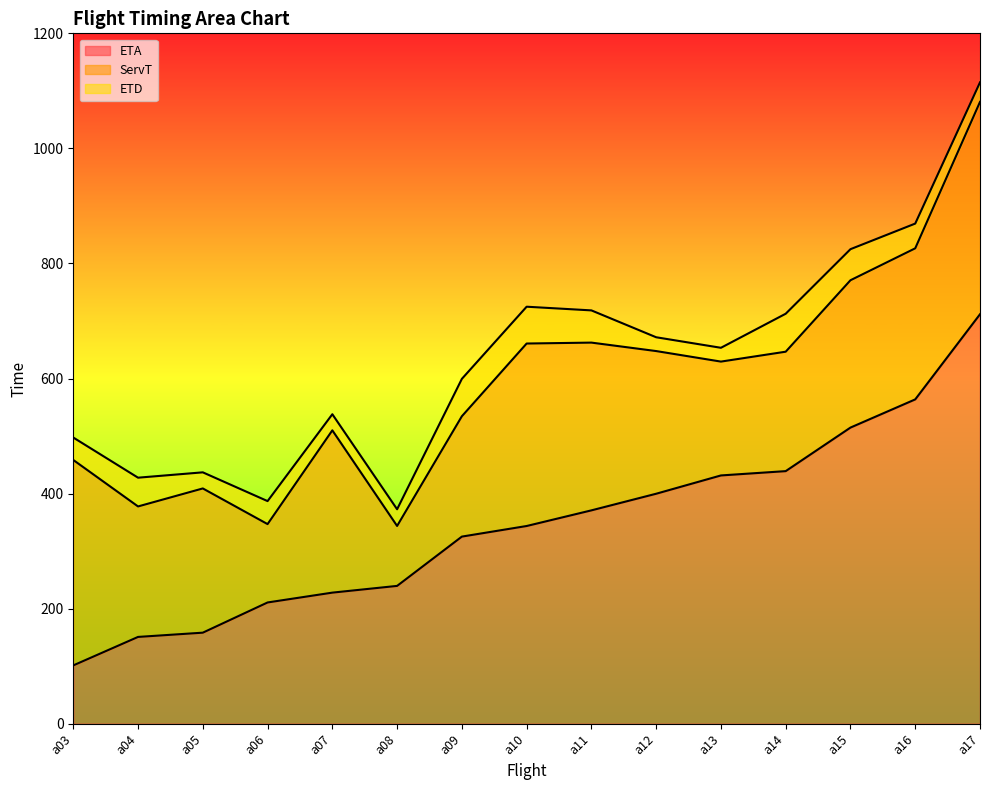

What is the highest value of the ETD series?

1114.8